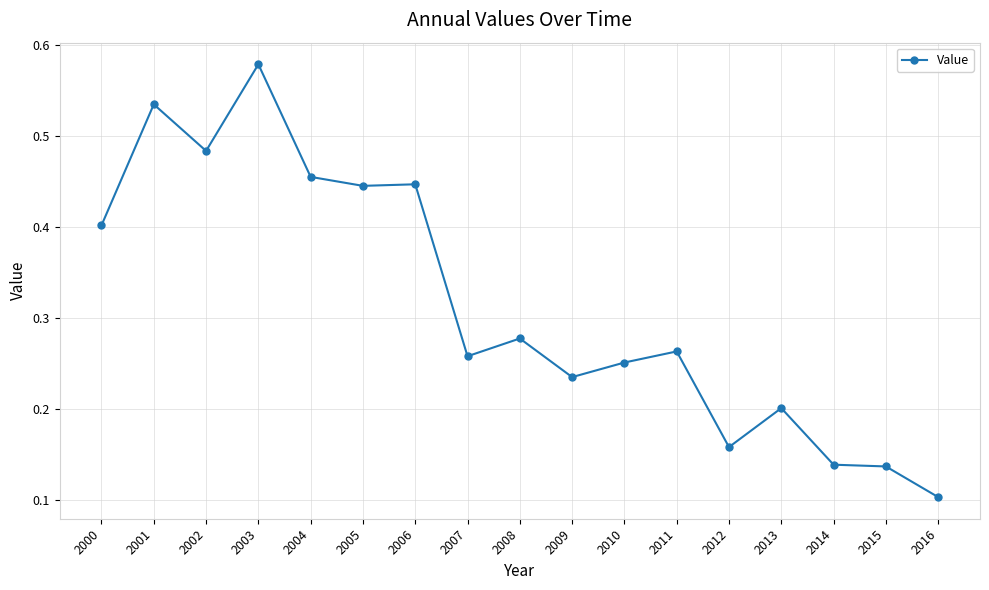

Which category has the lowest value across all series?

2016